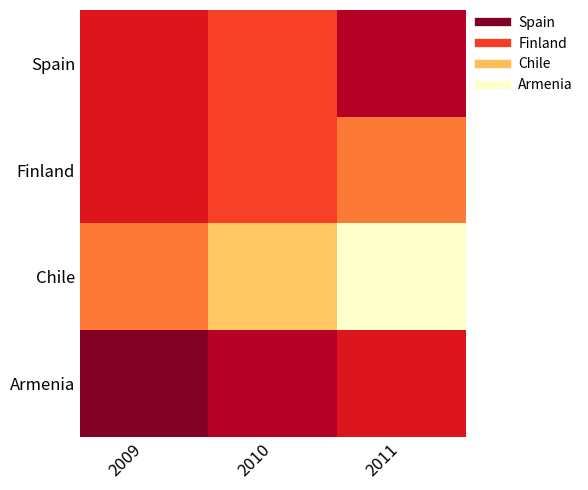

How many distinct data groups are displayed?

4